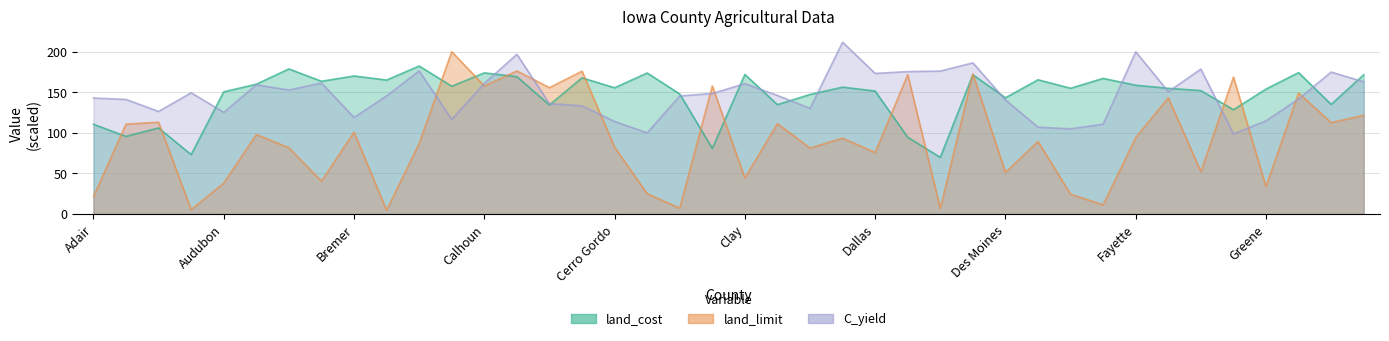

Which series changed the most between Adair and Des Moines?

land_cost